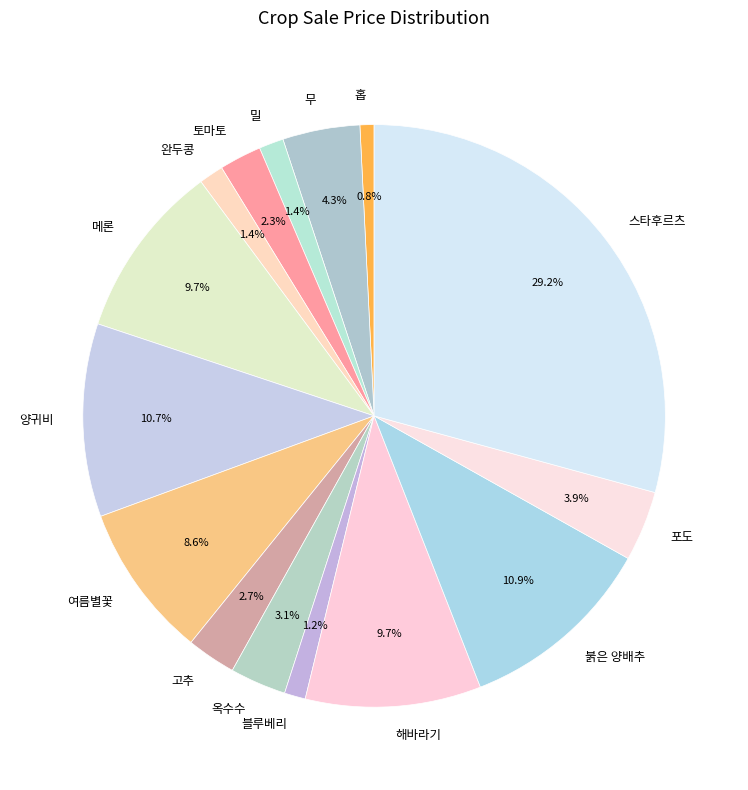

Which slice is the largest?

스타후르츠